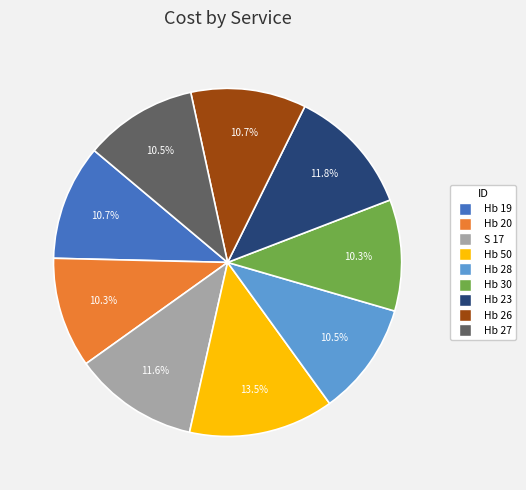

Is there any slice that represents more than half of the pie?

No